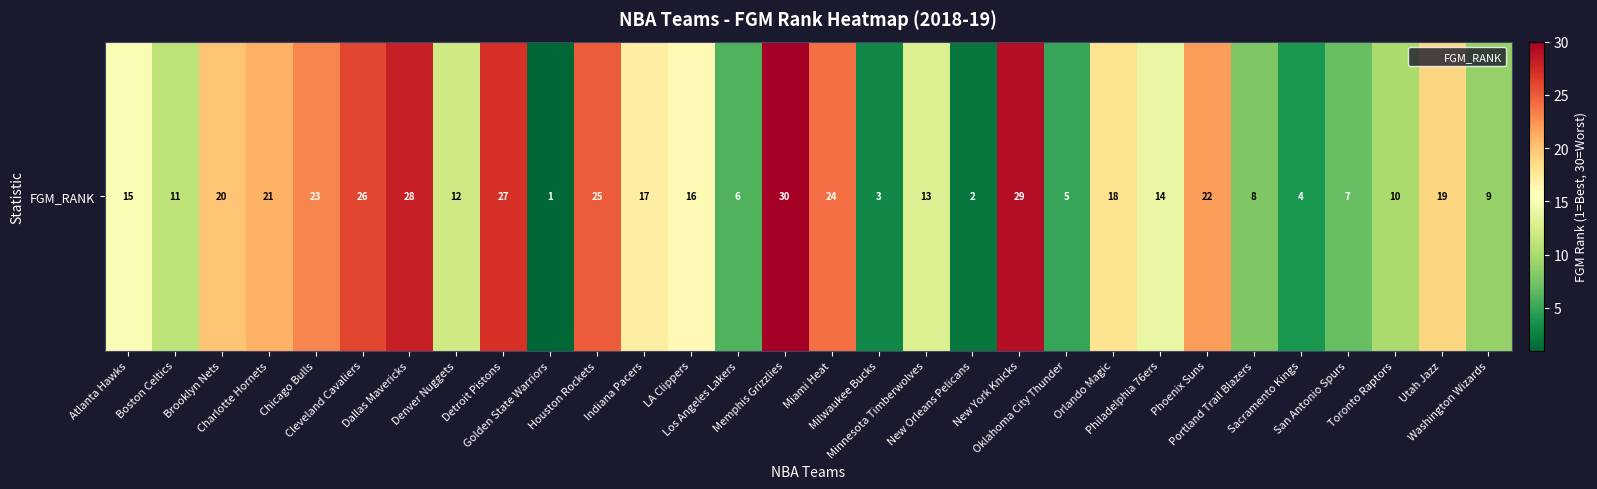

What is the average value?

16